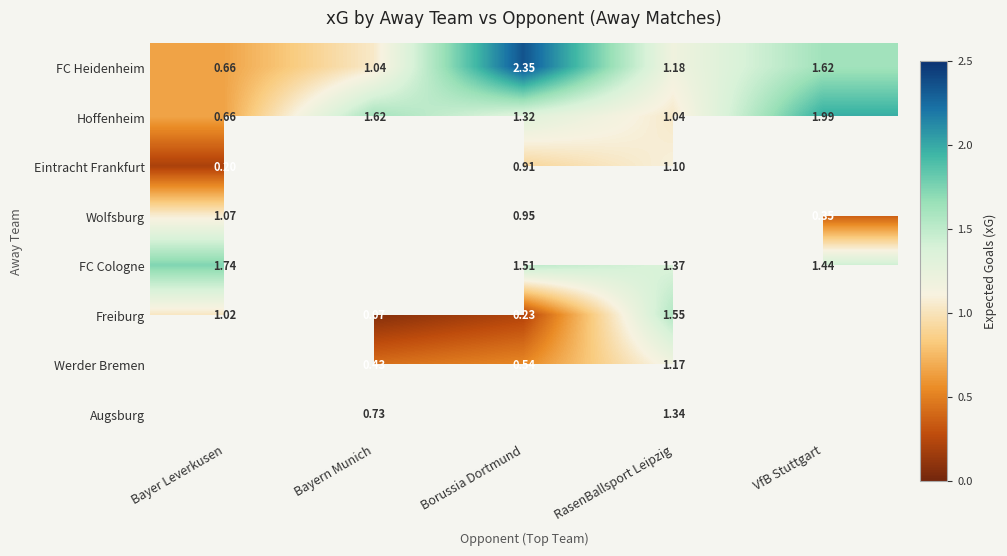

At which label does FC Heidenheim reach its minimum?

Bayer Leverkusen